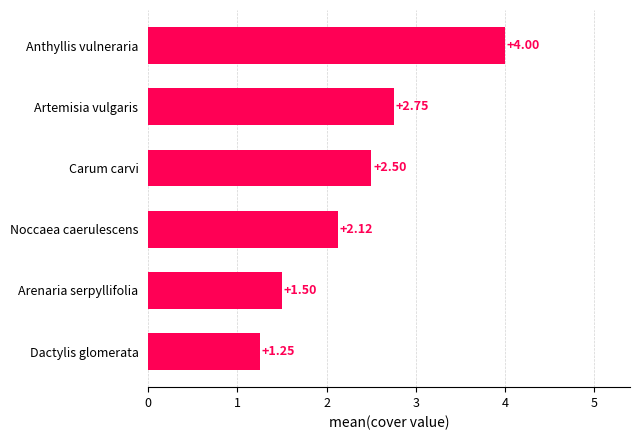

Where is the data nearest to the value 2?

Noccaea caerulescens